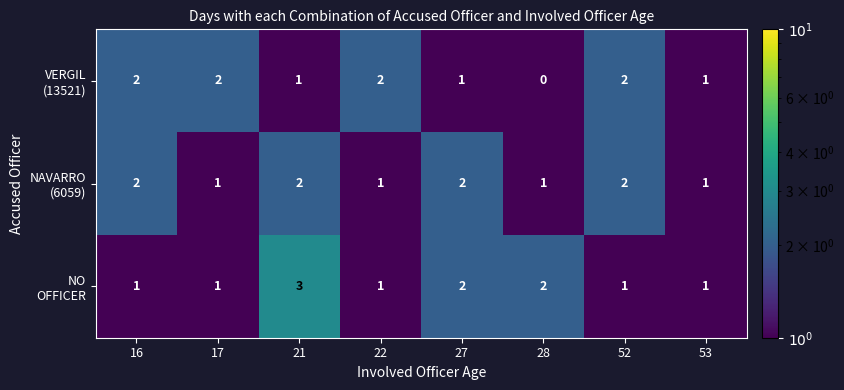

Which category has the lowest value across all series?

28